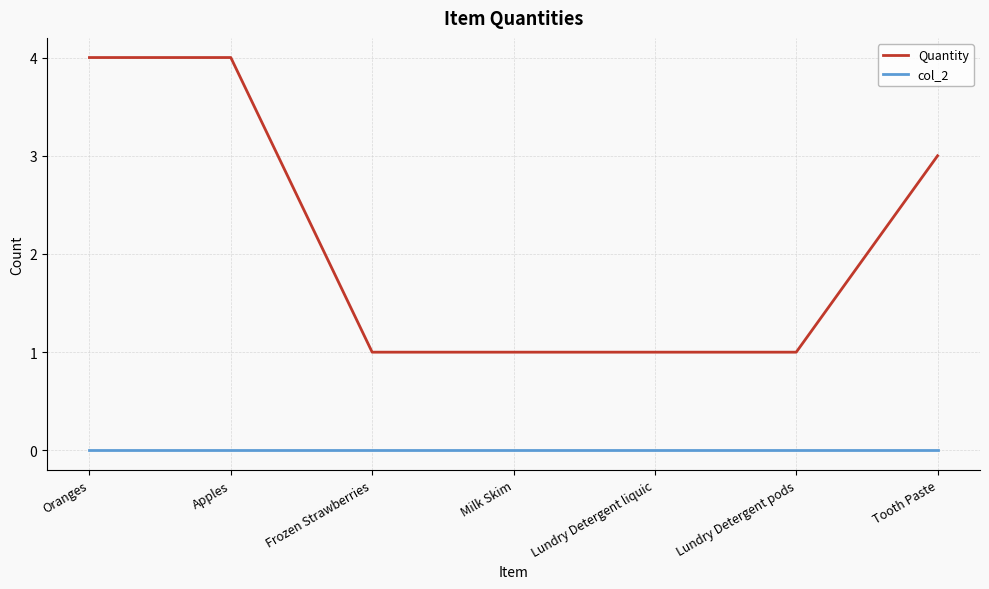

Is it true that Quantity equals 4 at Oranges?

True